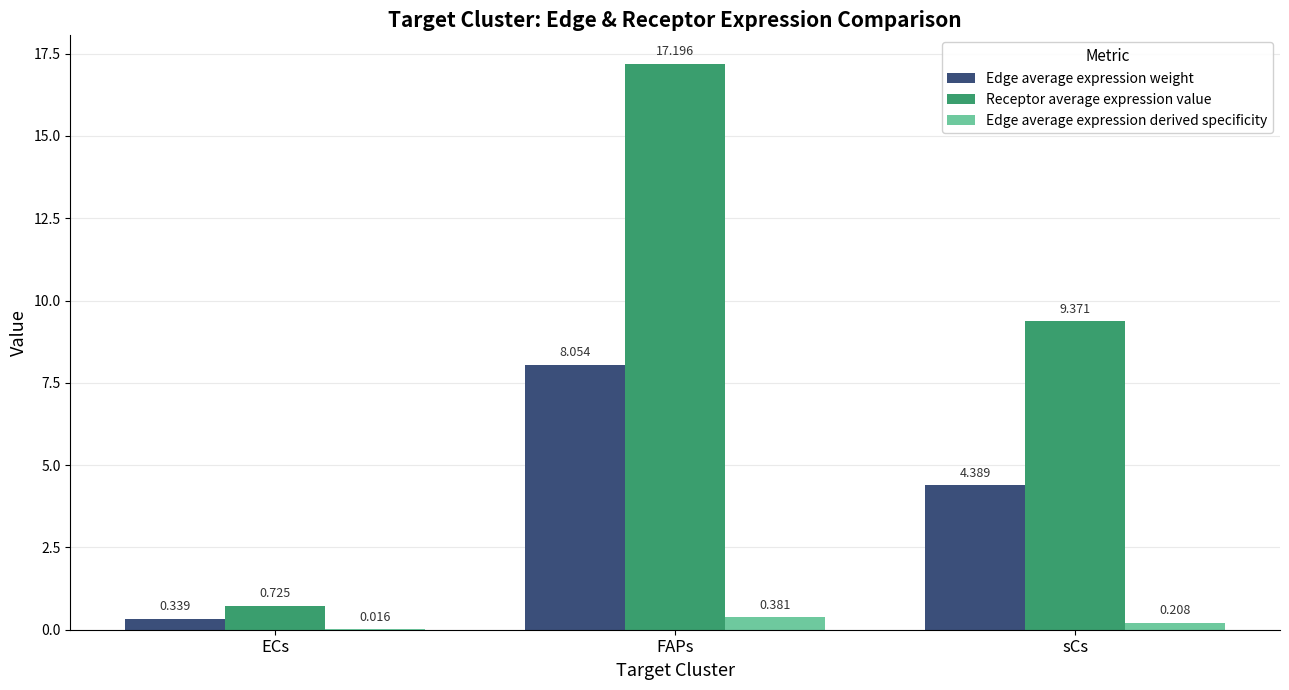

Which category has the highest value in the Edge average expression derived specificity series?

FAPs